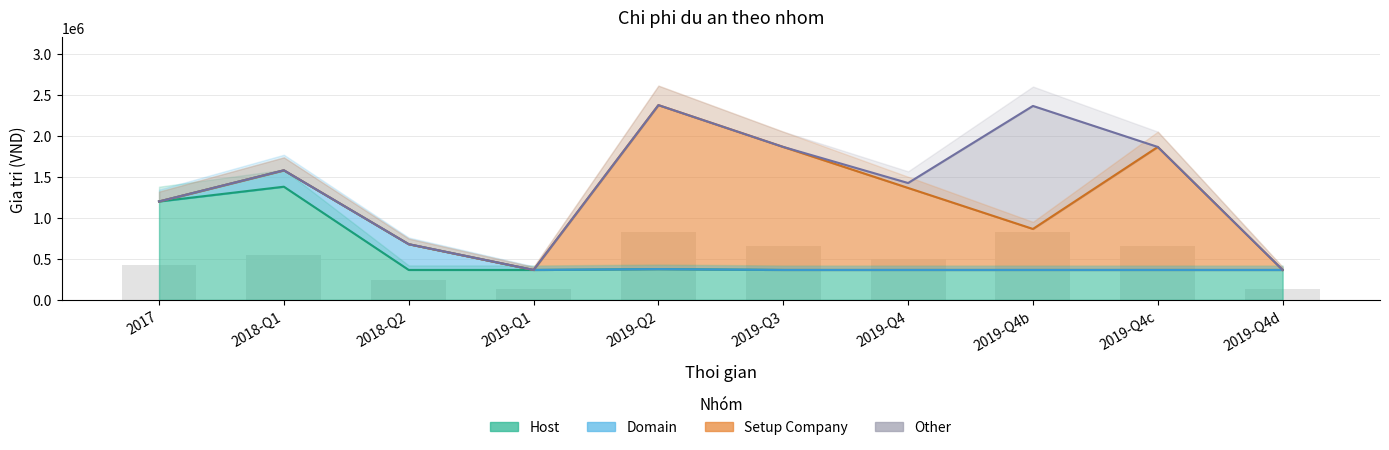

What is the value of the 8th bar from the left?

827750.0